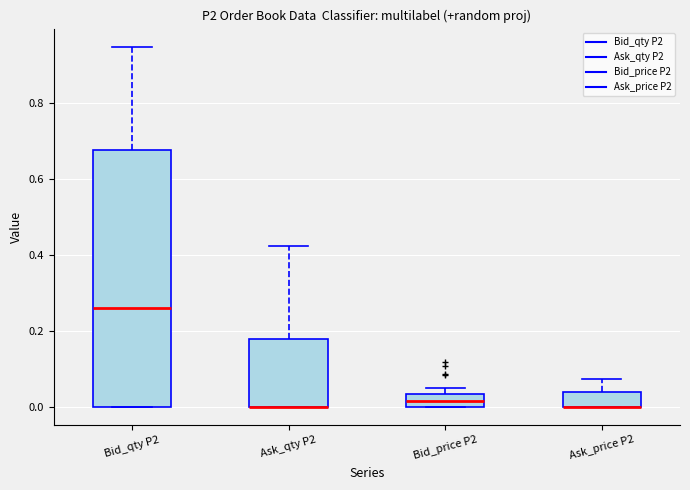

Comparing the boxes themselves (not the whiskers), which one is the tallest?

Bid_qty P2